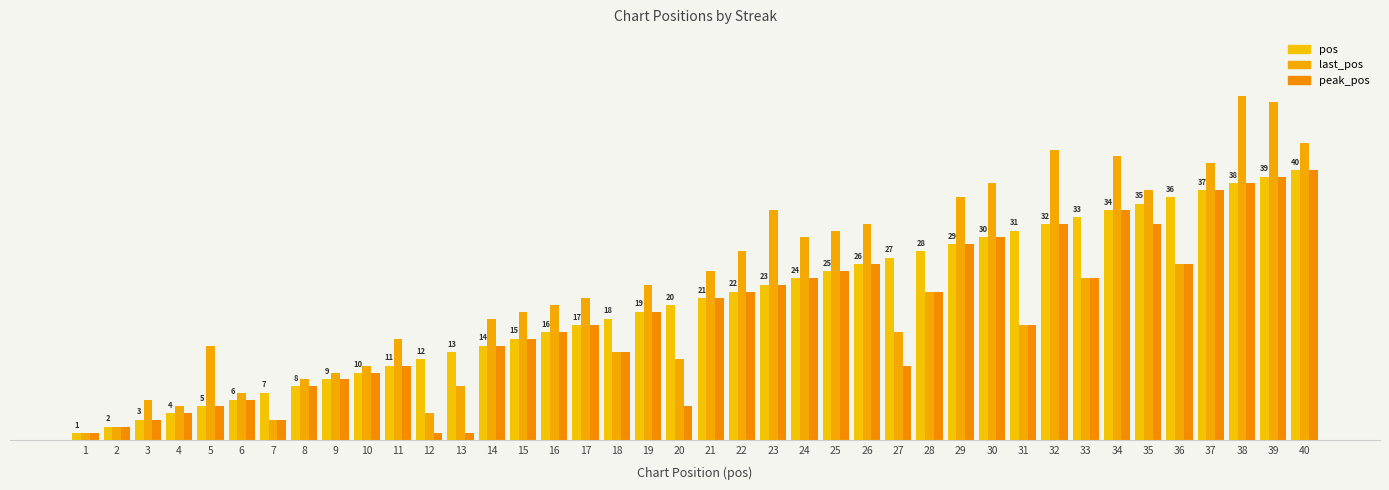

Are the bars grouped side by side (vs. stacked)?

Yes